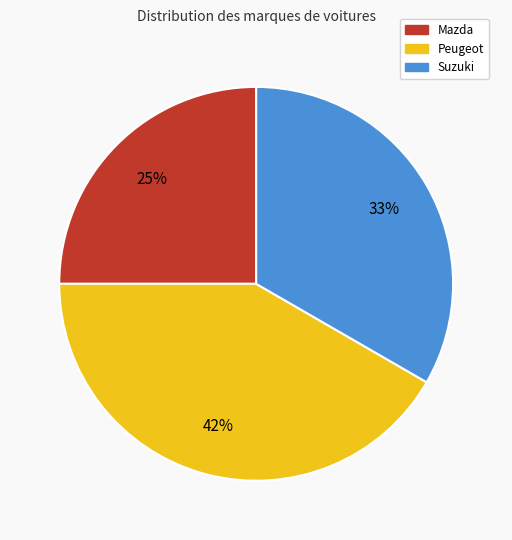

How many slices are in this pie chart?

3